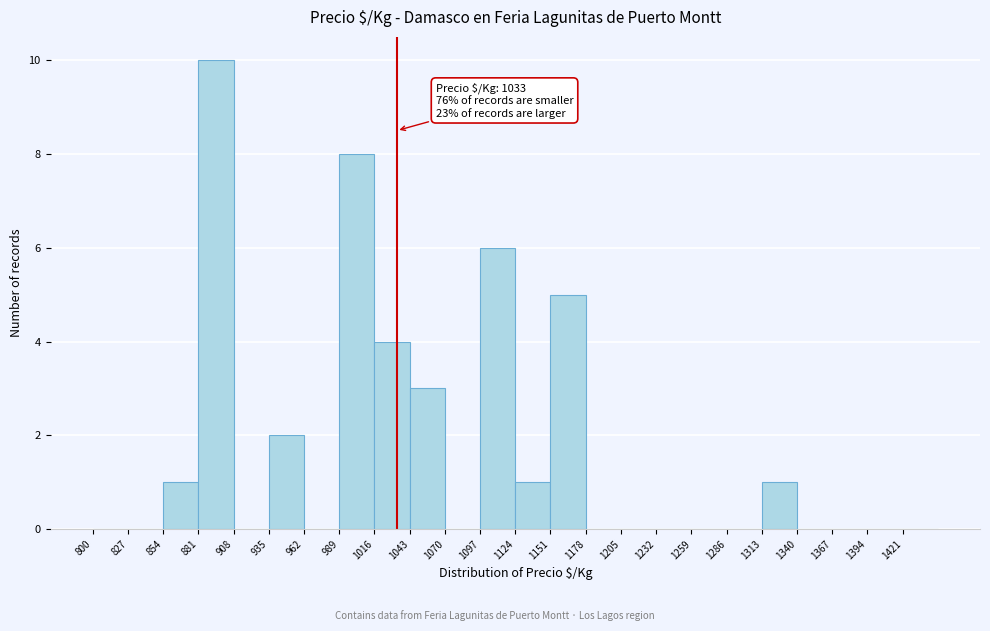

Which range on the x-axis has the tallest bar?

881 to 908